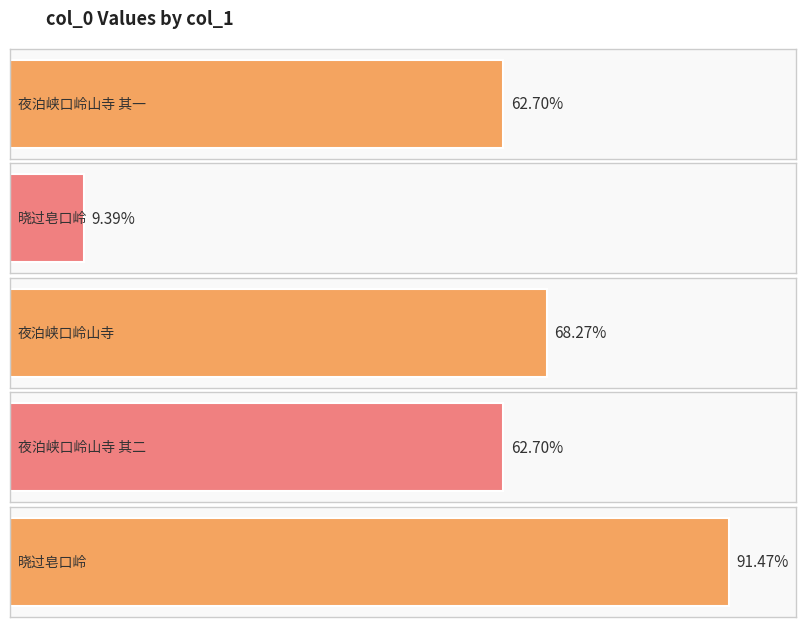

List the labels in order of value, smallest first.

晓过皂口岭, 夜泊峡口岭山寺 其一, 夜泊峡口岭山寺 其二, 夜泊峡口岭山寺, 晓过皂口岭